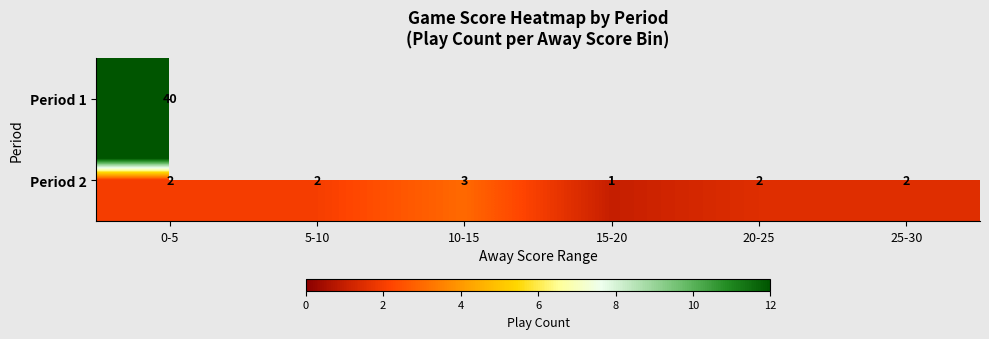

The Period 1 series shows 14 at 0-5. True or false?

False